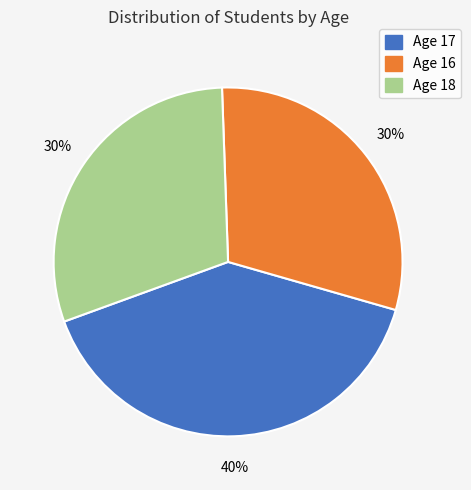

To the nearest percent, what is the difference between the largest and smallest slice percentages?

10%